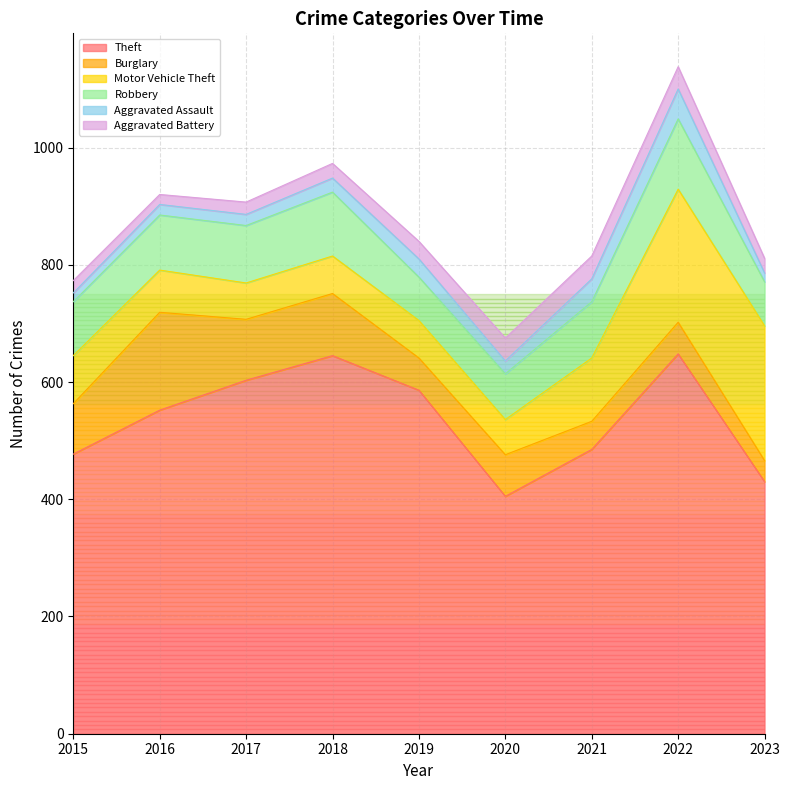

Read the Robbery value at 2021.

96